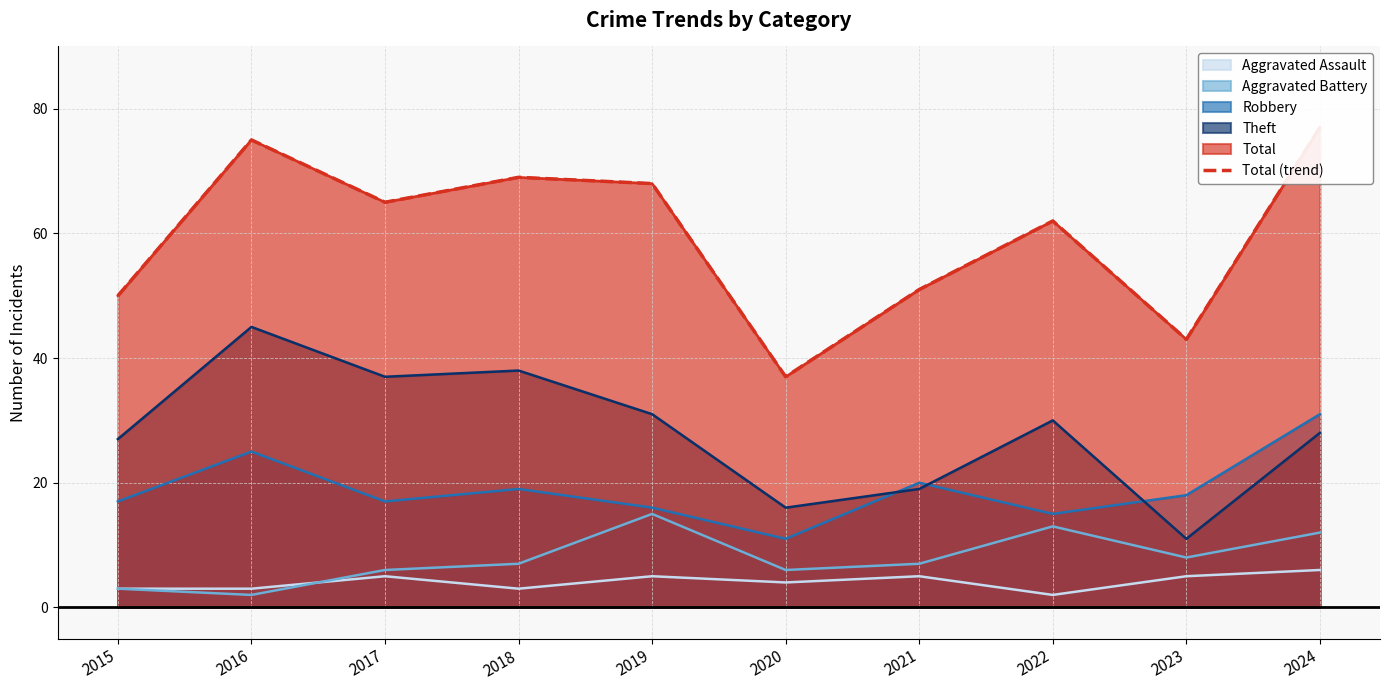

What is the average value?

60